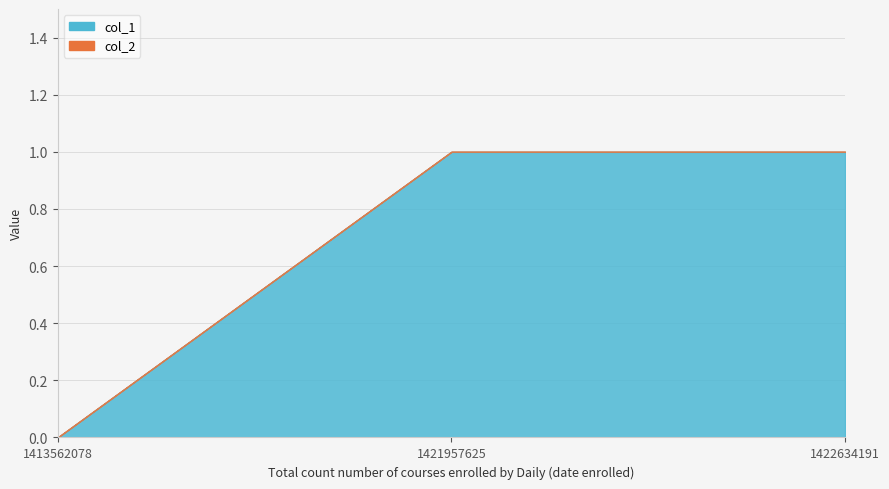

Is it true that col_1 equals 2 at 1421957625?

False